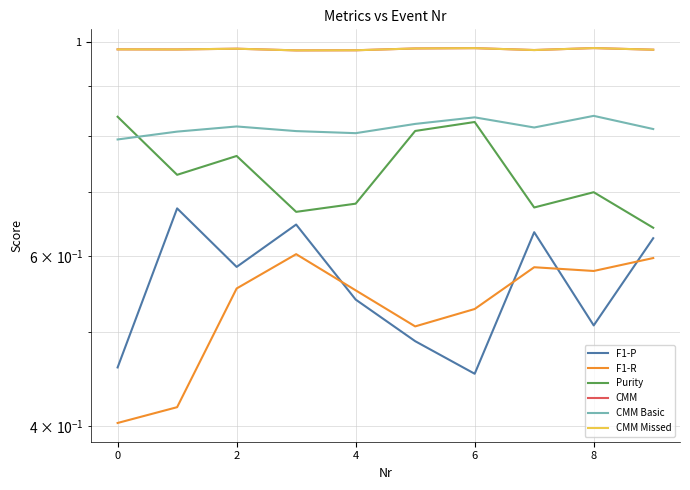

How many lines are shown in the chart?

6